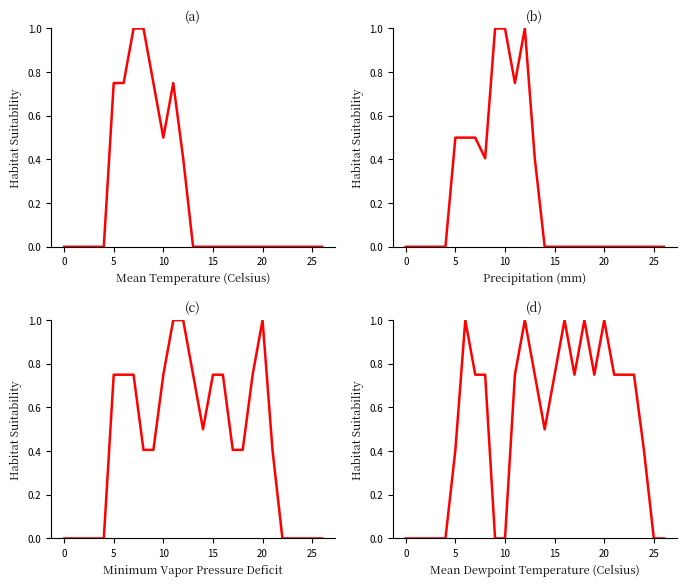

In col_11, how many points are higher than both neighbors (excluding endpoints)?

1